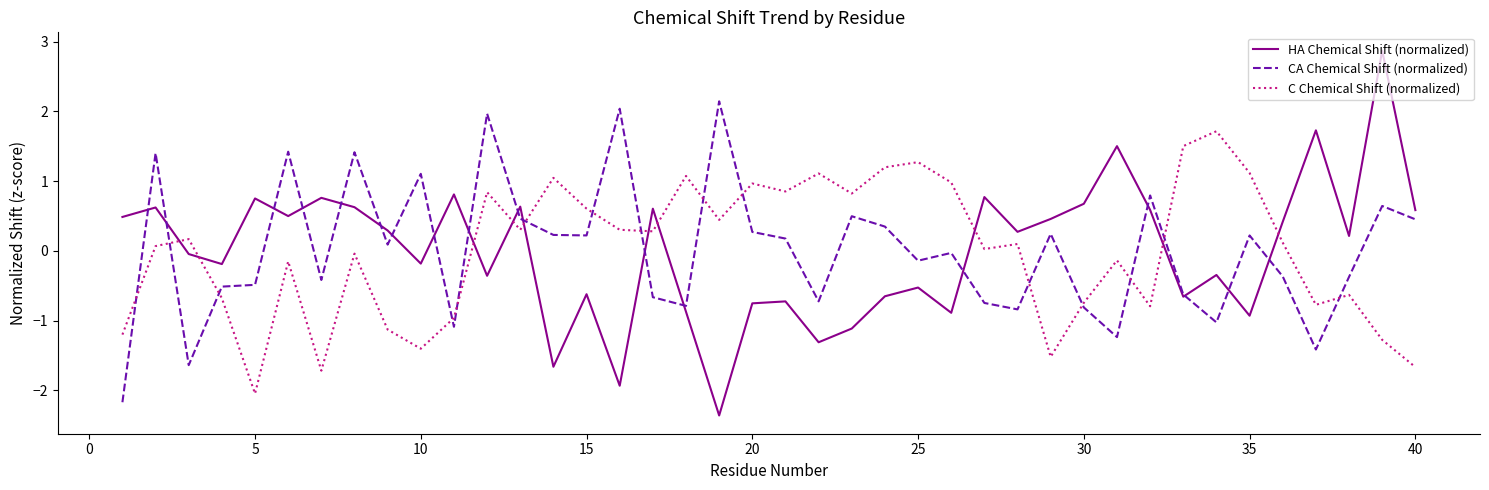

List the series in order of their peak value, lowest first.

C Chemical Shift (normalized), CA Chemical Shift (normalized), HA Chemical Shift (normalized)